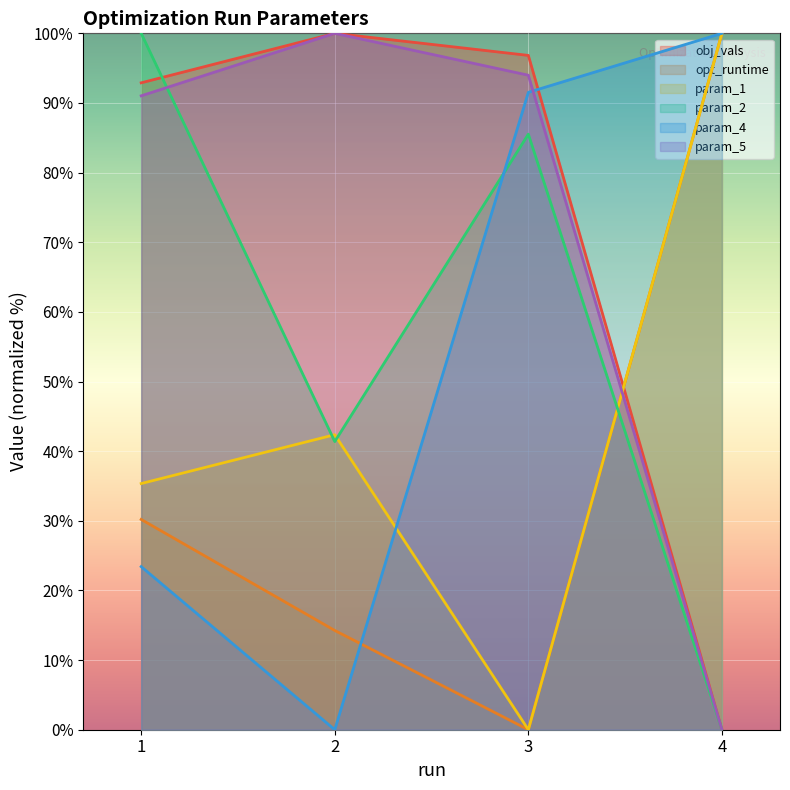

List the labels in order of param_1 value, smallest first.

3, 1, 2, 4